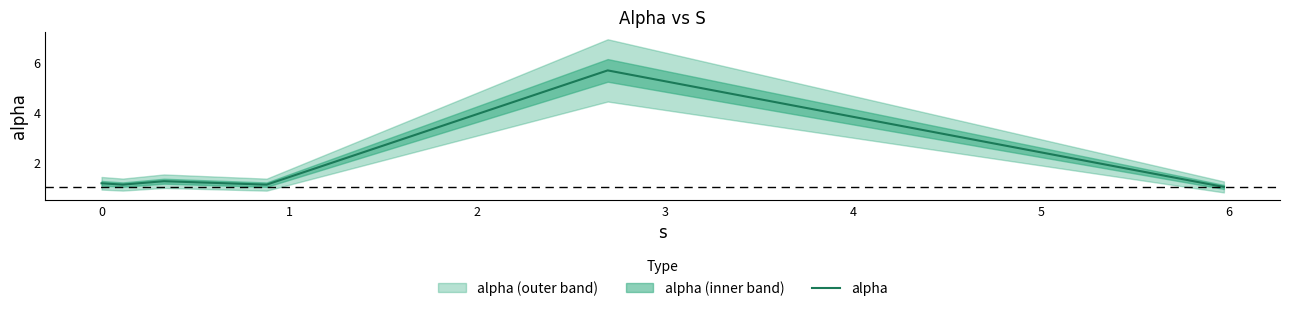

What is the lowest value of the alpha series?

1.0